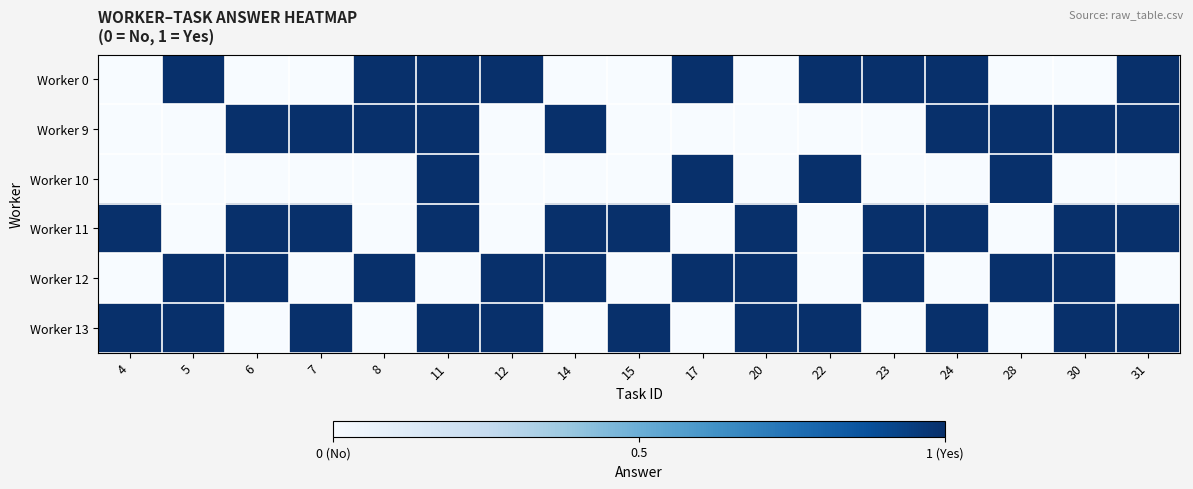

List the series in order of their peak value, highest first.

Worker 0, Worker 9, Worker 10, Worker 11, Worker 12, Worker 13